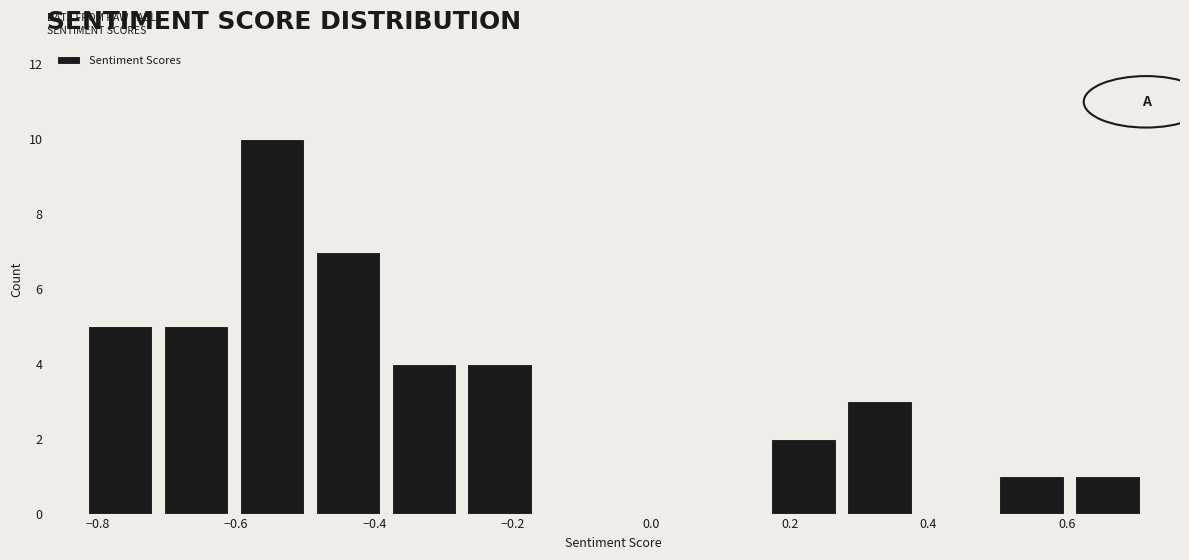

Which range on the x-axis has the tallest bar?

-0.60 to -0.50